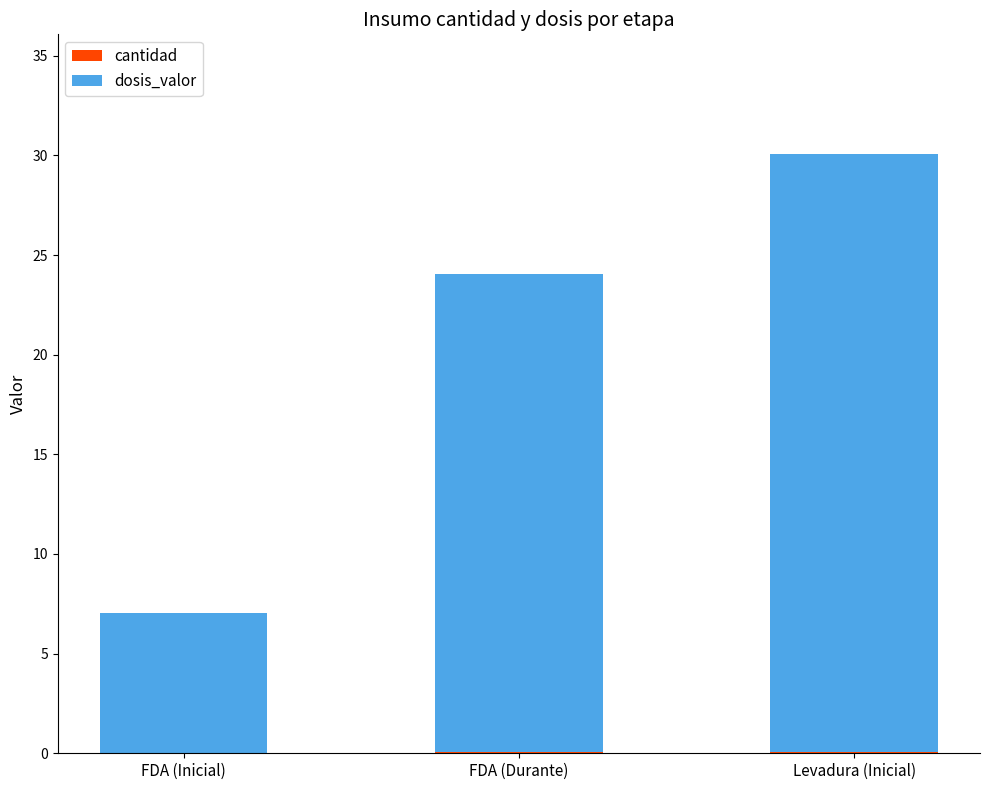

At which category is the sum across all series the highest?

Levadura (Inicial)